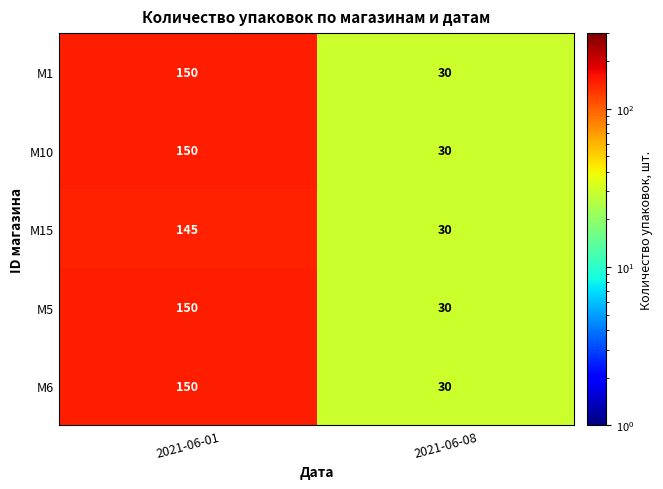

At which category does the chart reach its peak across all series?

2021-06-01